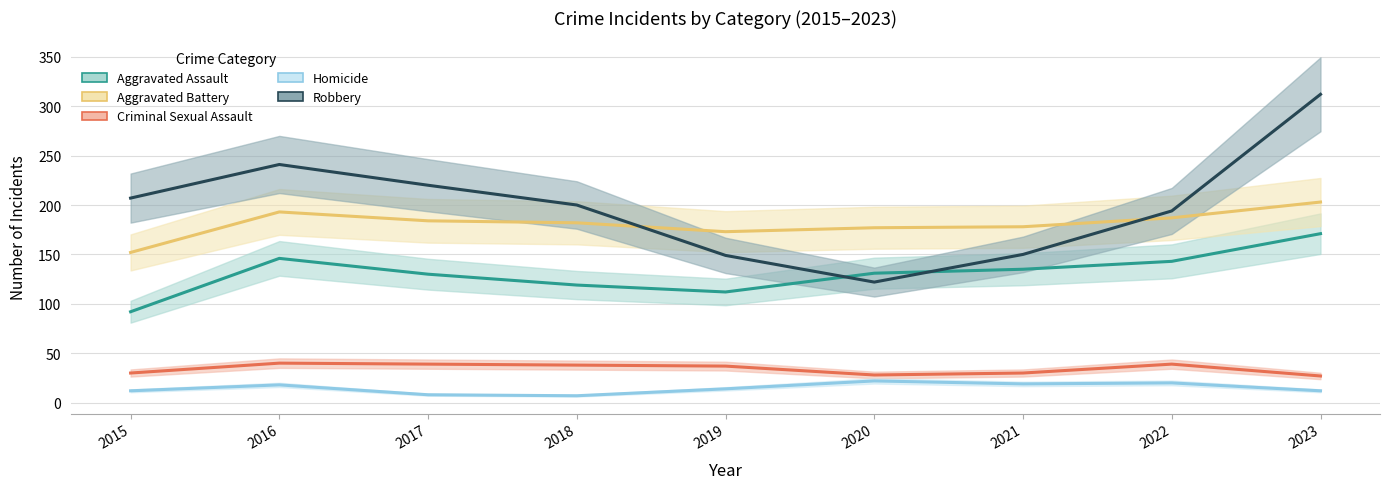

What is the difference between the second highest and minimum values in the Homicide series?

13